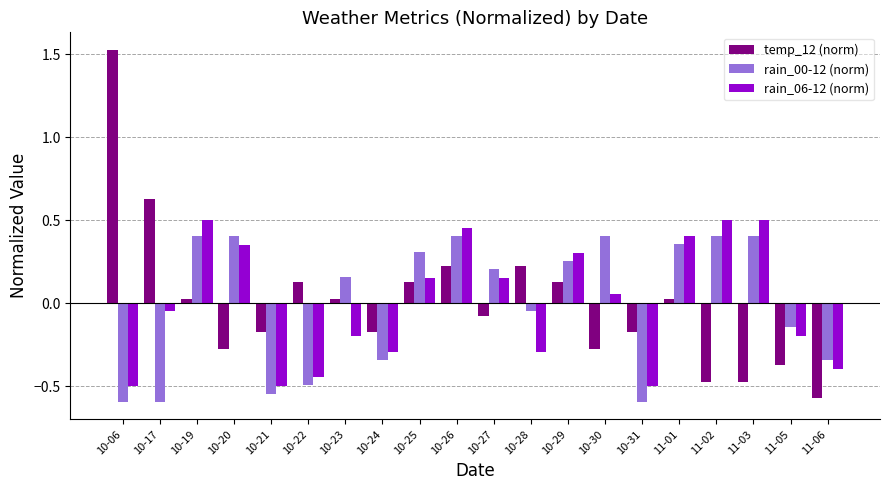

Where does the rain_00-12 (norm) series first go above 0?

10-19